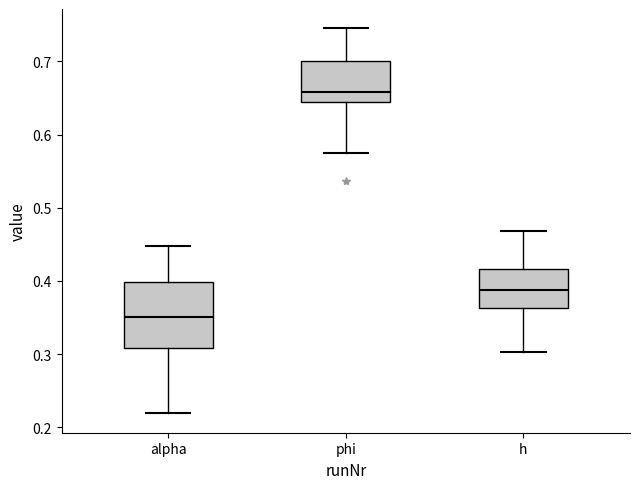

Which box's median line is the lowest?

alpha